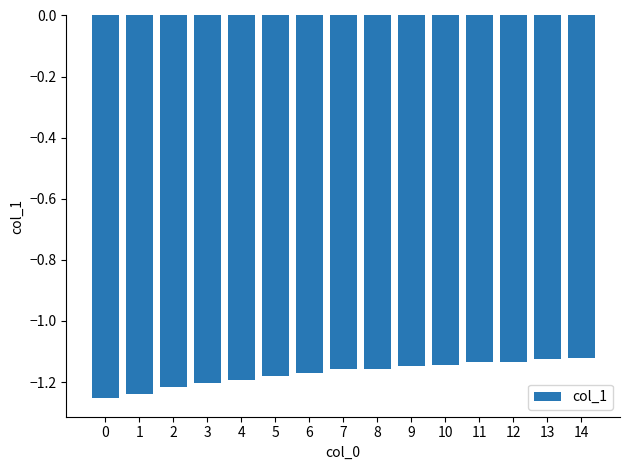

Does the chart contain stacked bars?

No